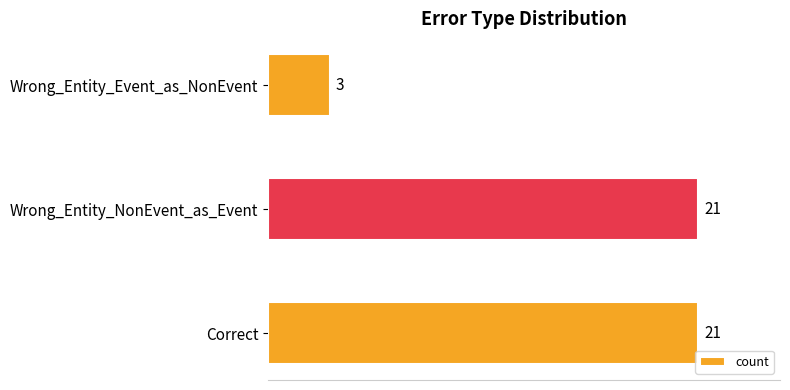

What is the change in value from Correct to Wrong_Entity_Event_as_NonEvent?

-18